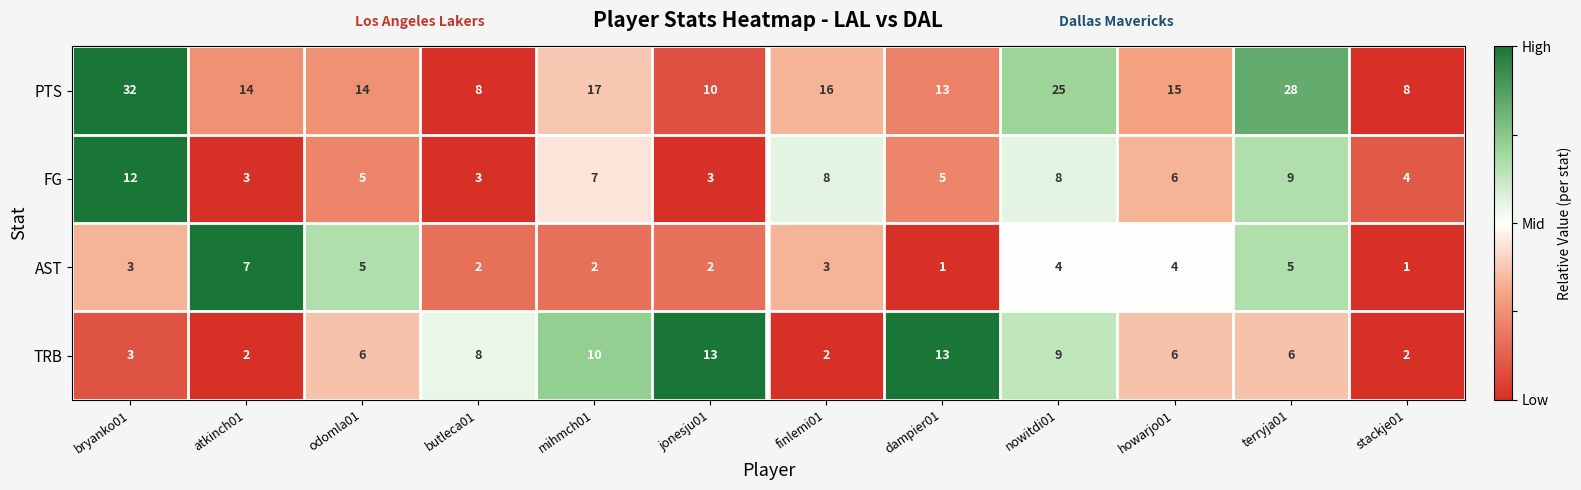

The PTS series shows 13 at stackje01. True or false?

False